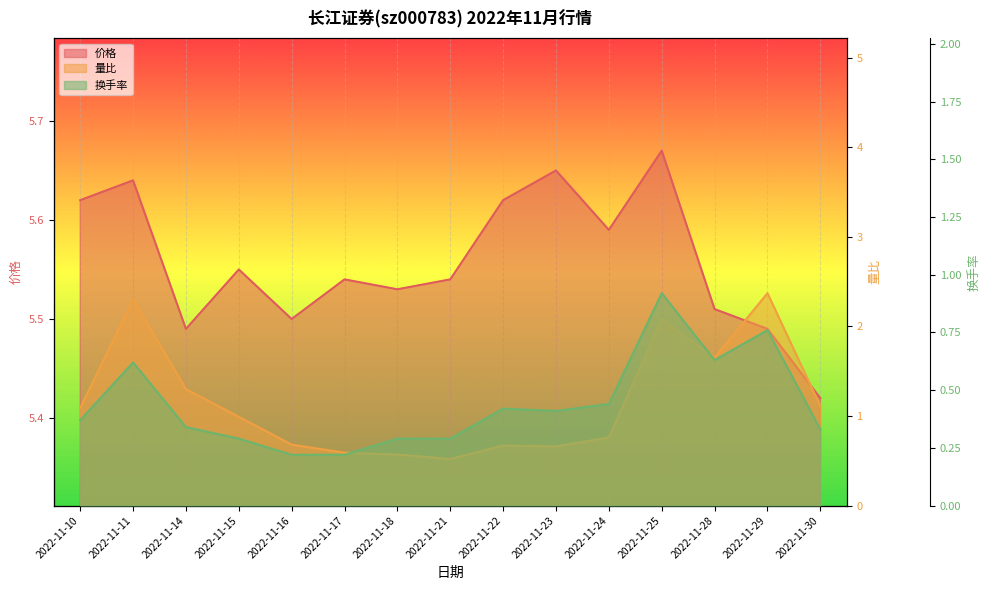

At which category does the chart reach its minimum across all series?

2022-11-16